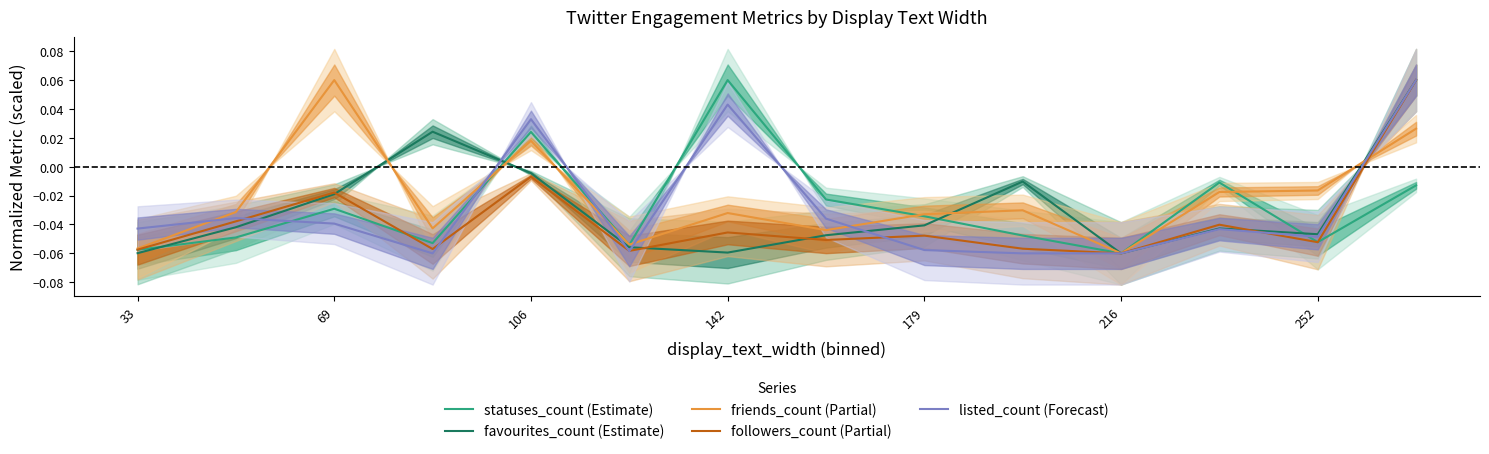

What is the minimum value for statuses_count (Estimate)?

-0.1